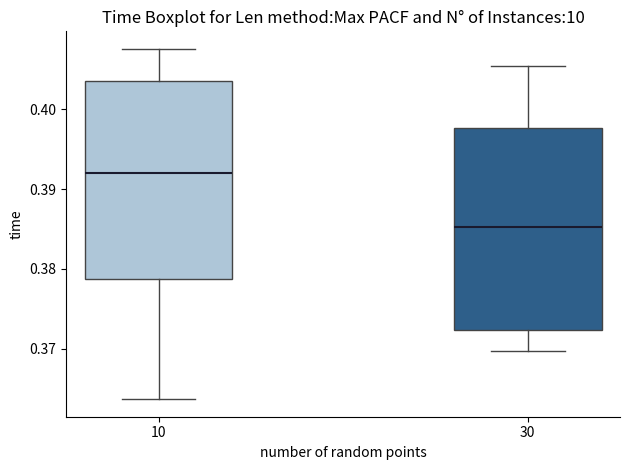

Which box's median line is the lowest?

30